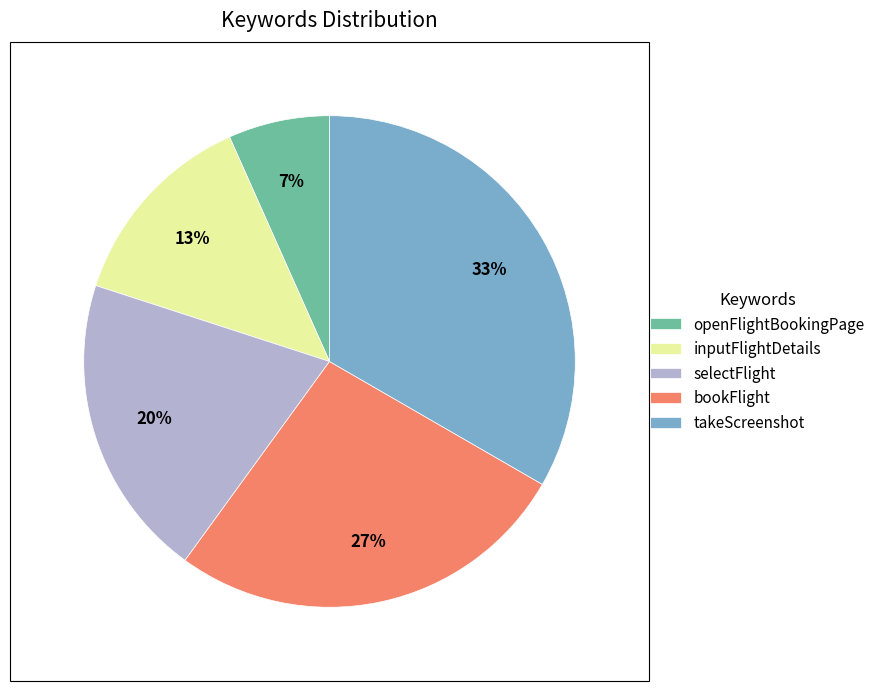

True or false: openFlightBookingPage accounts for 20% of the total.

False